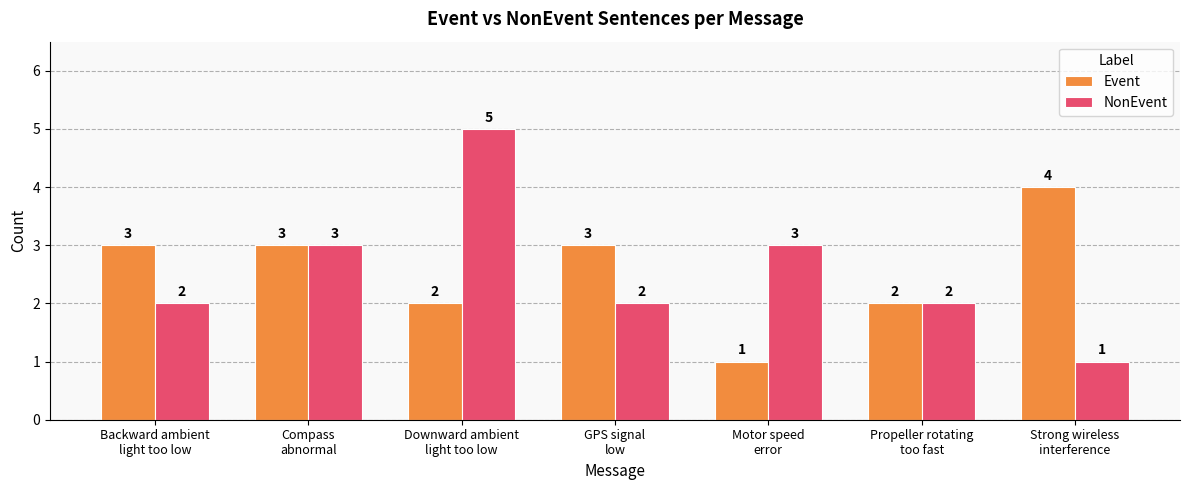

Count the NonEvent values in the range 2 to 3.

5